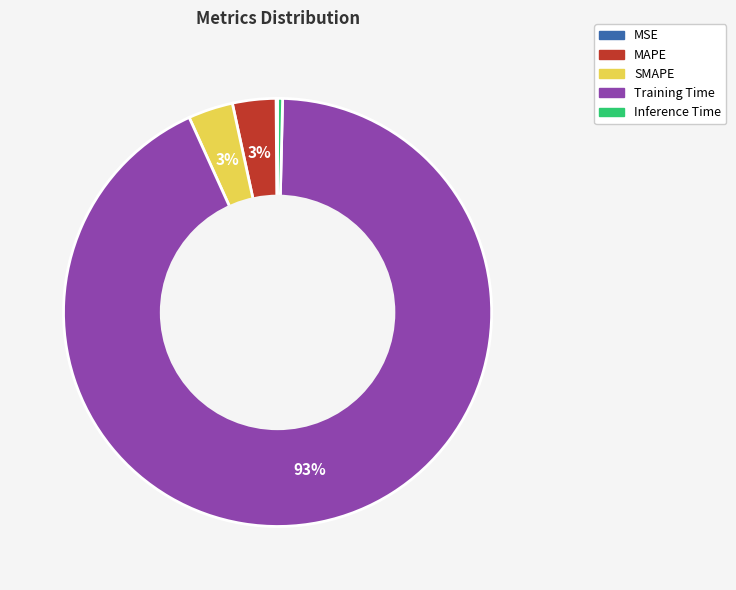

To the nearest percent, what is the average slice percentage?

20%